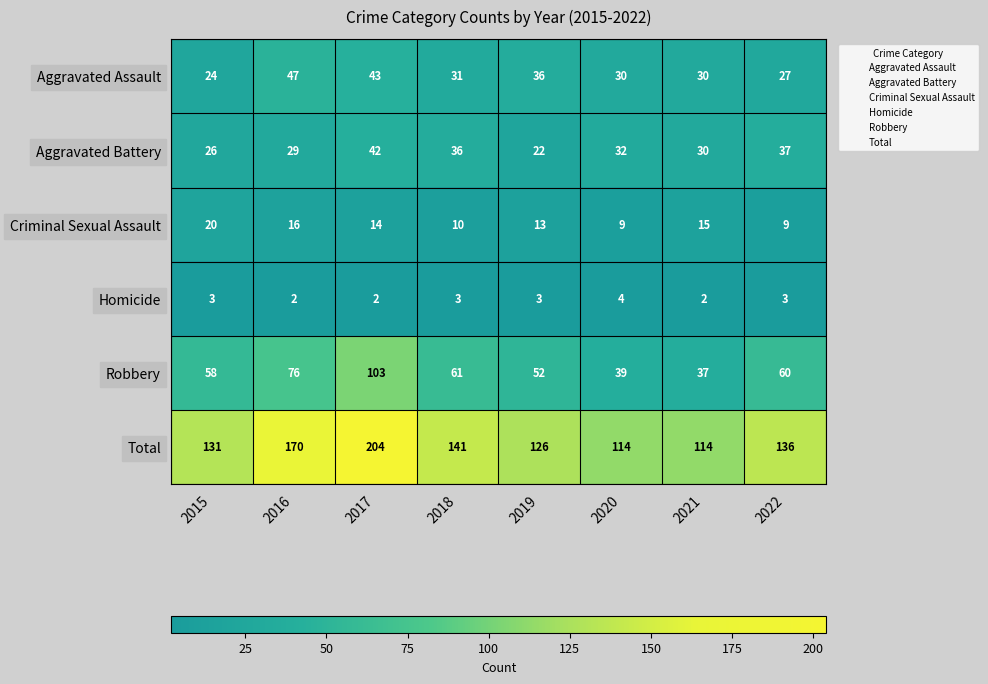

The value of Total at 2019 is 188. True or false?

False